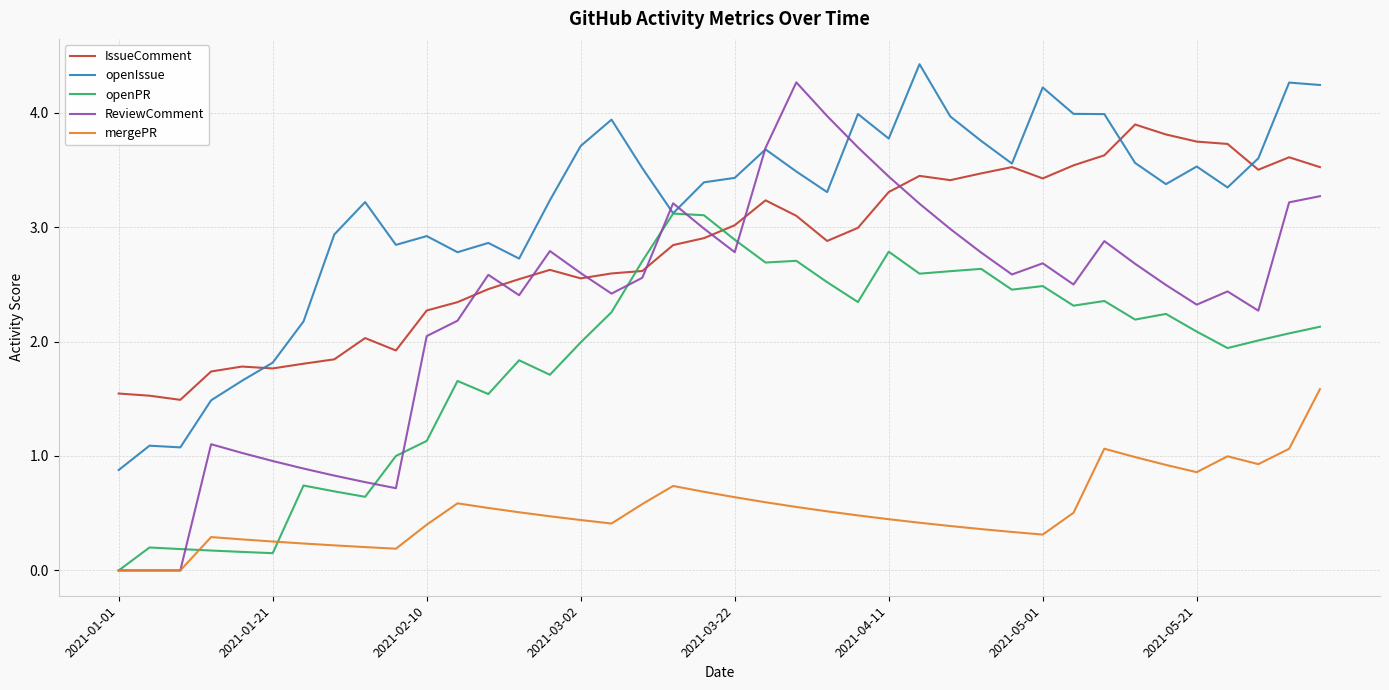

What is the highest value of the openPR series?

3.1